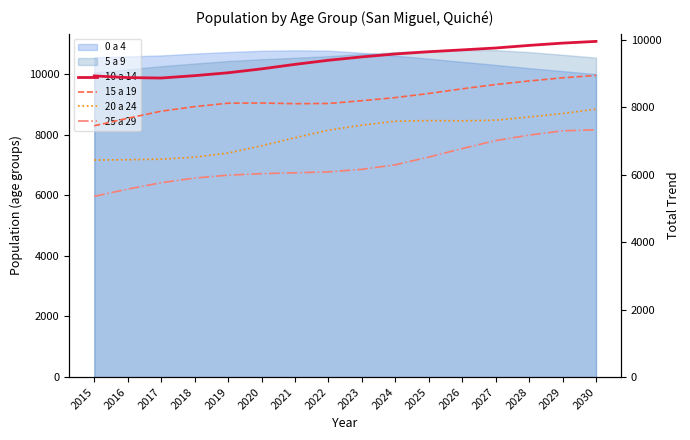

What is the lowest value of the 5 a 9 series?

10046